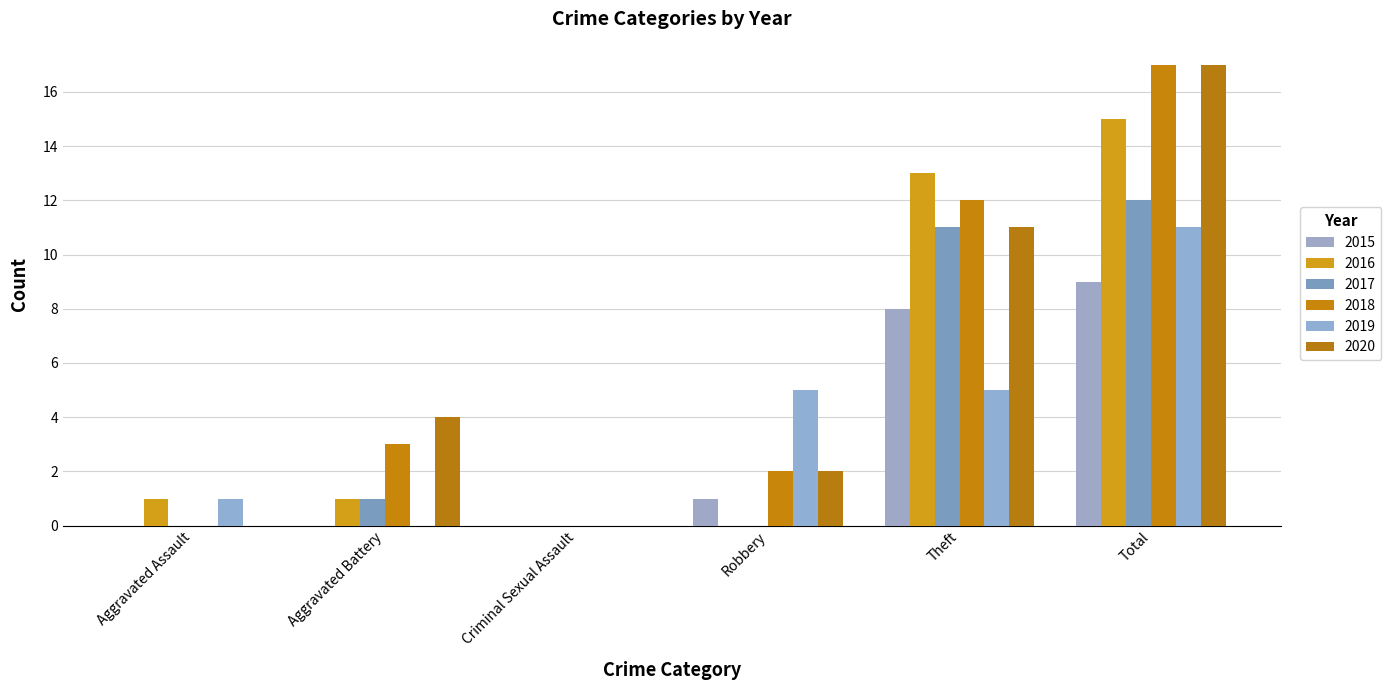

What is the total value across all series at Theft?

60